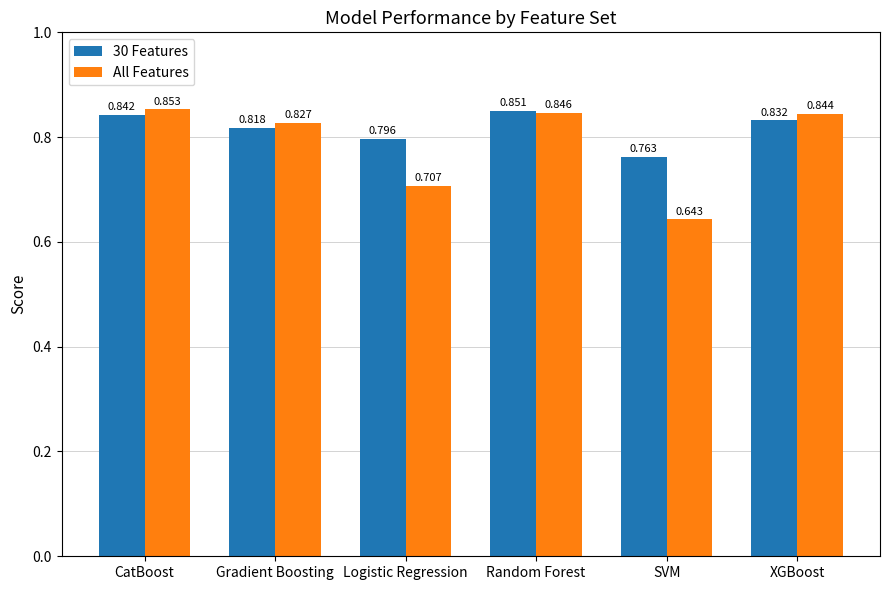

Which series changed the most between SVM and XGBoost?

All Features